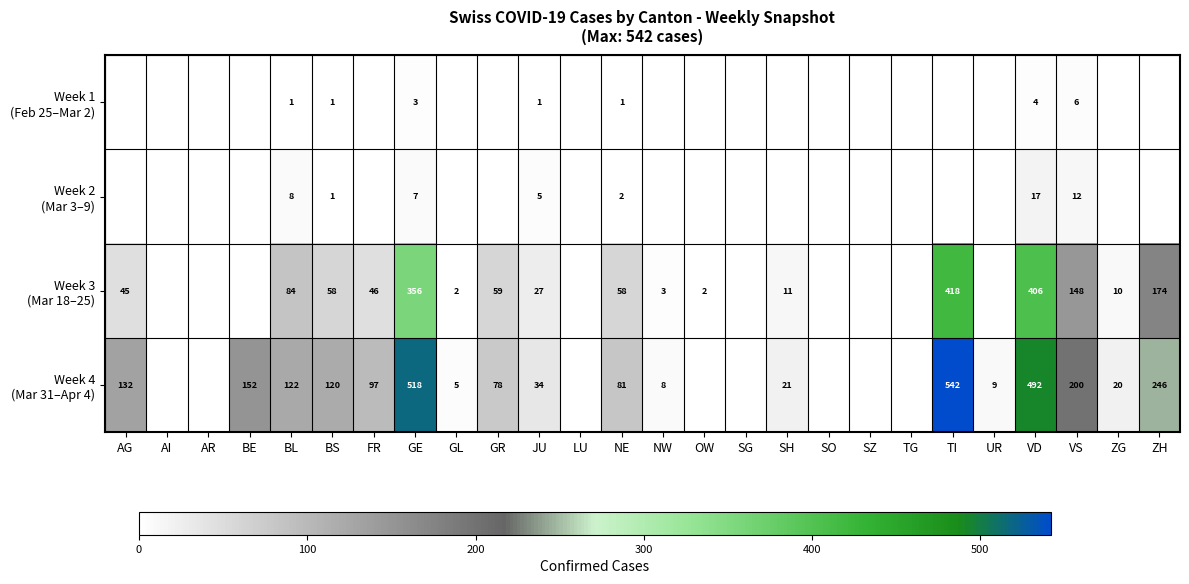

What is the total value across all series at SH?

32